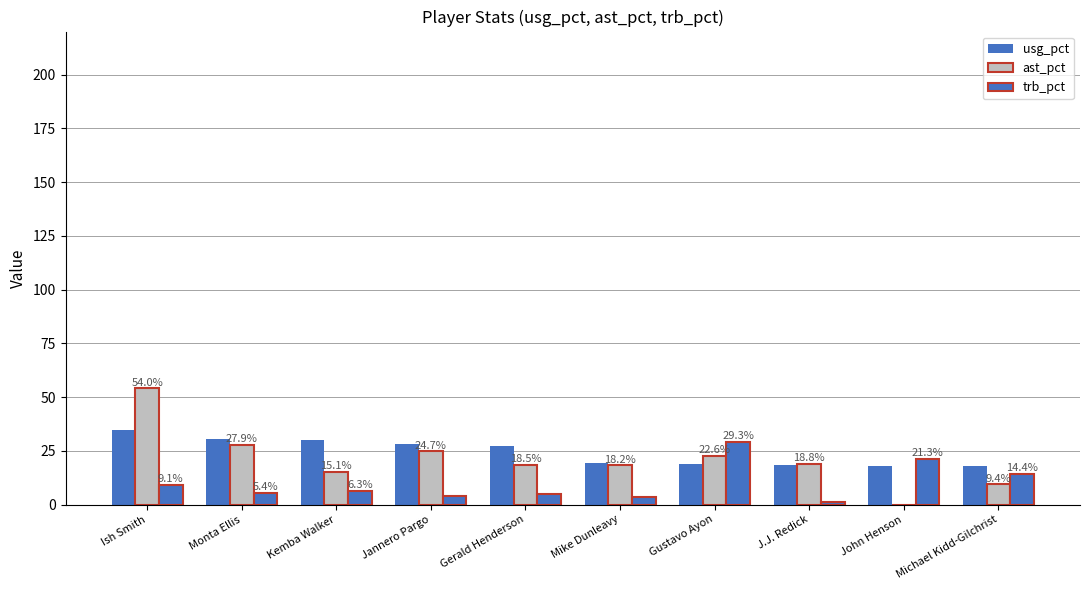

Is it true that ast_pct equals 18.8 at J.J. Redick?

True